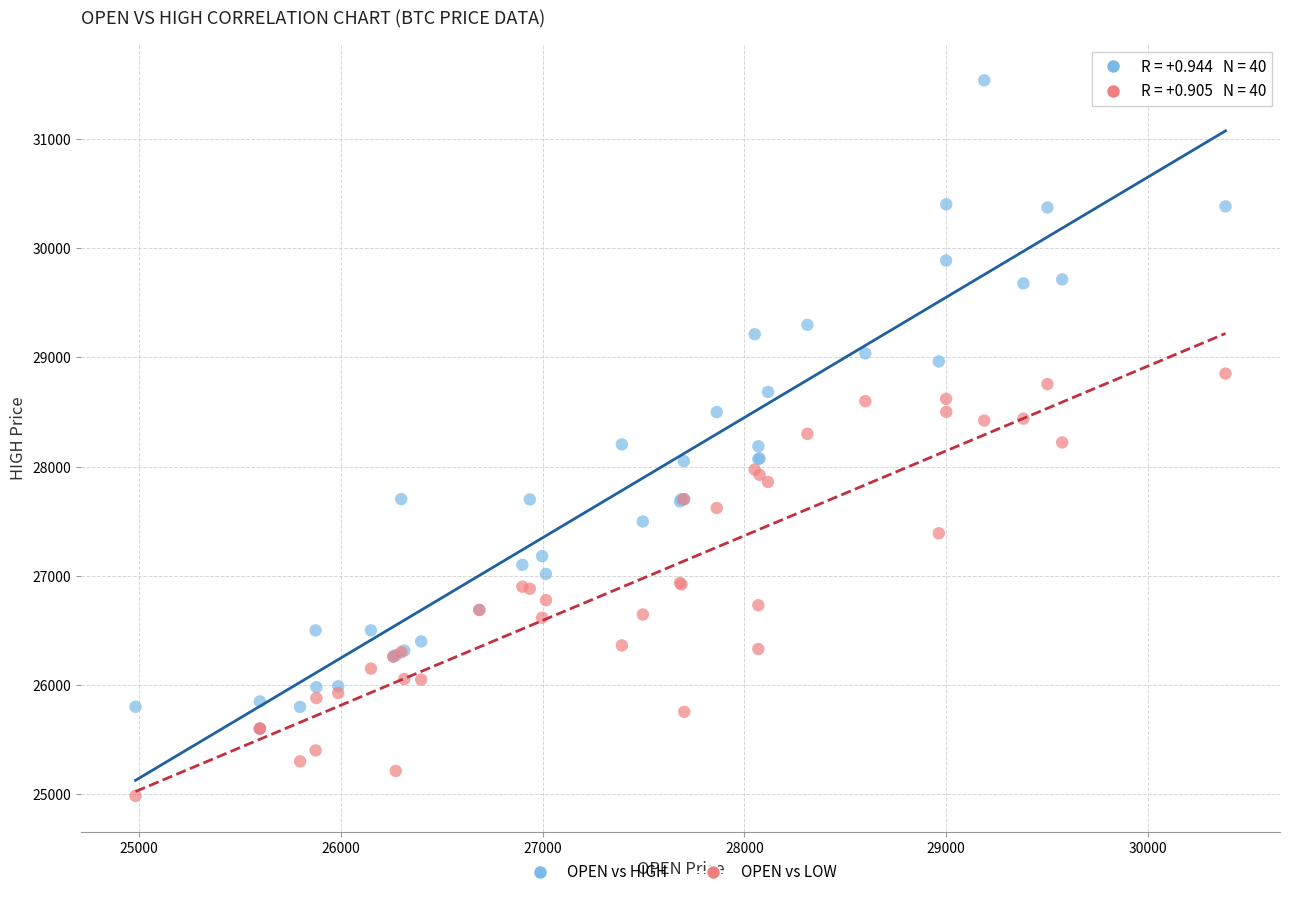

What are all the series names shown in the legend?

OPEN vs HIGH, OPEN vs LOW